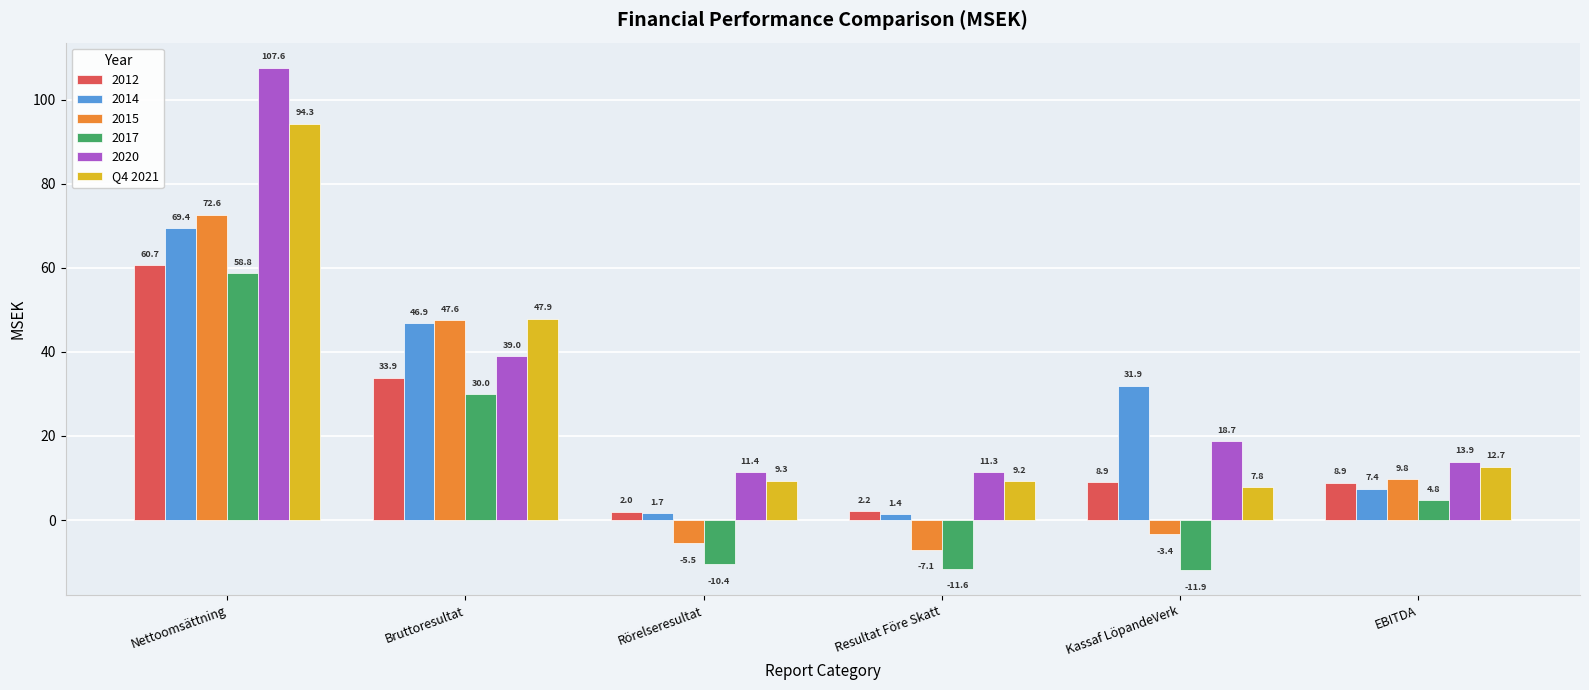

What is the difference between the highest and lowest values at Resultat Före Skatt?

22.9